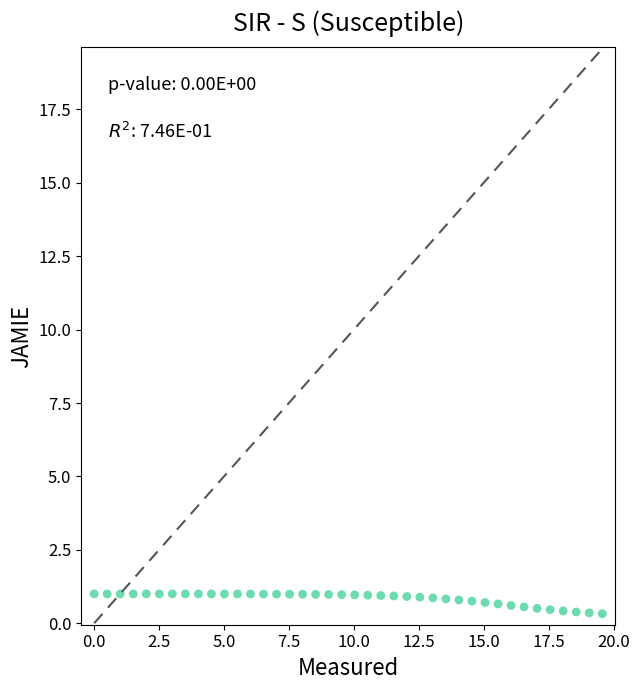

What is the range of X values (max minus min)?

19.6